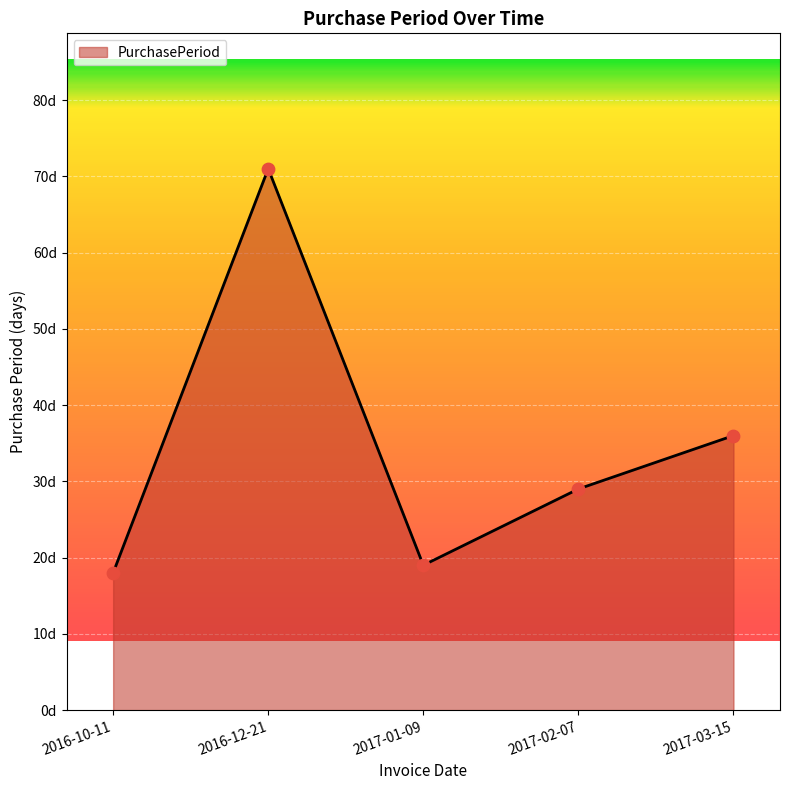

Which has a higher value, 2016-12-21 or 2017-02-07?

2016-12-21